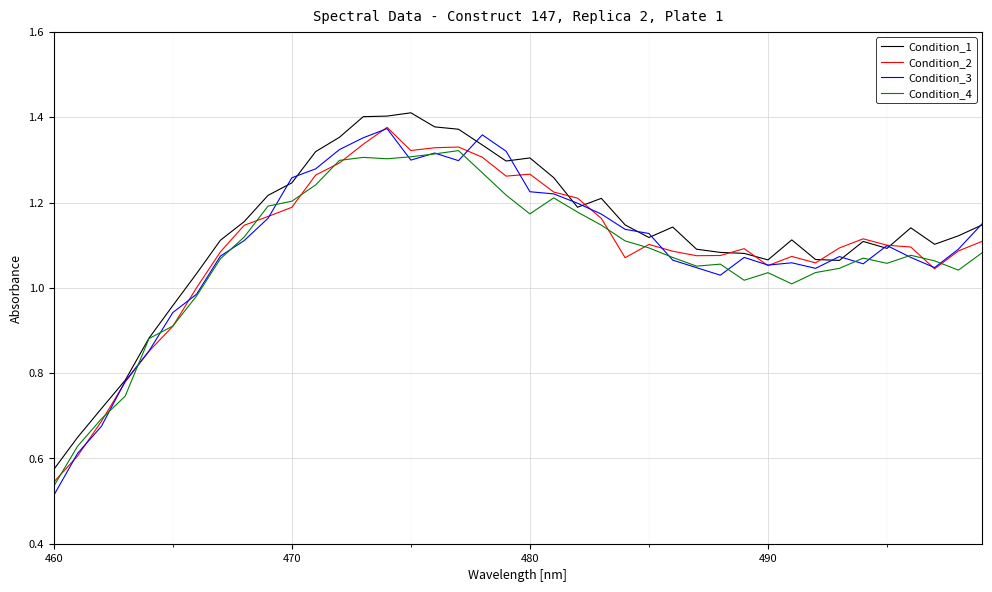

At how many categories does at least one series exceed 0?

40